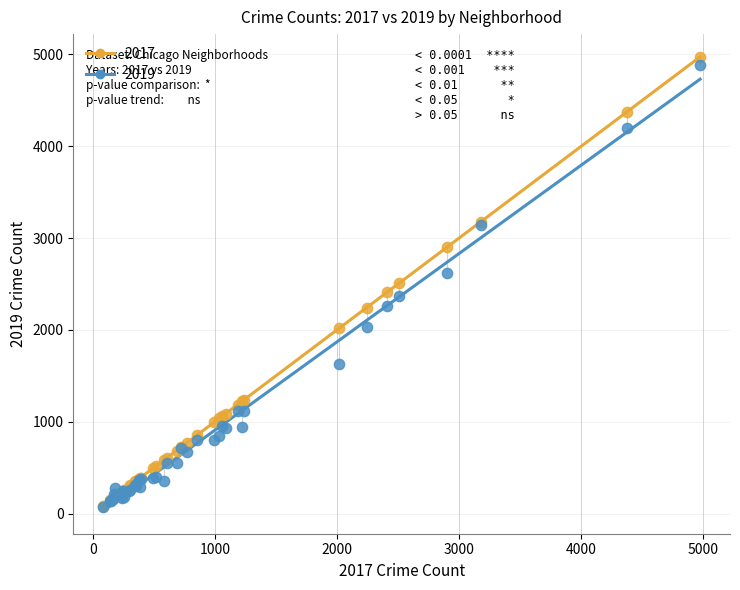

Which series reaches the maximum Y coordinate?

2017